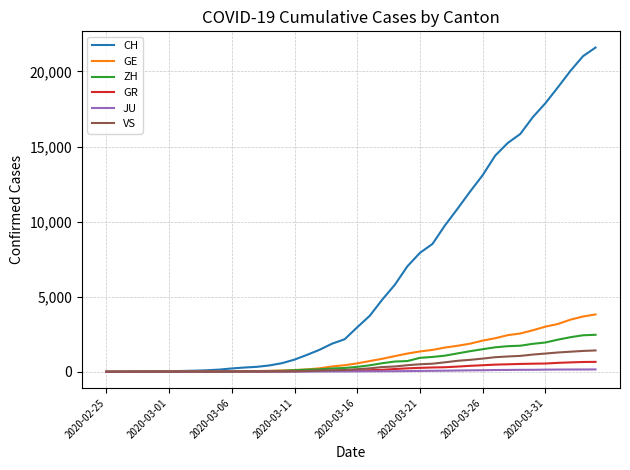

Which series has the widest spread of values?

CH